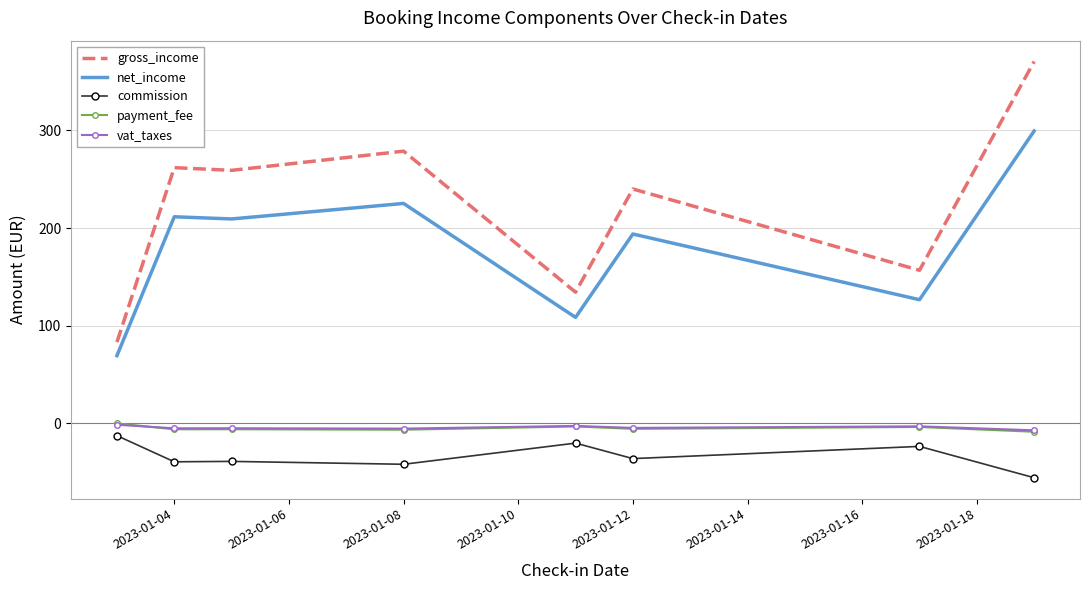

Count the number of data series in this chart.

5